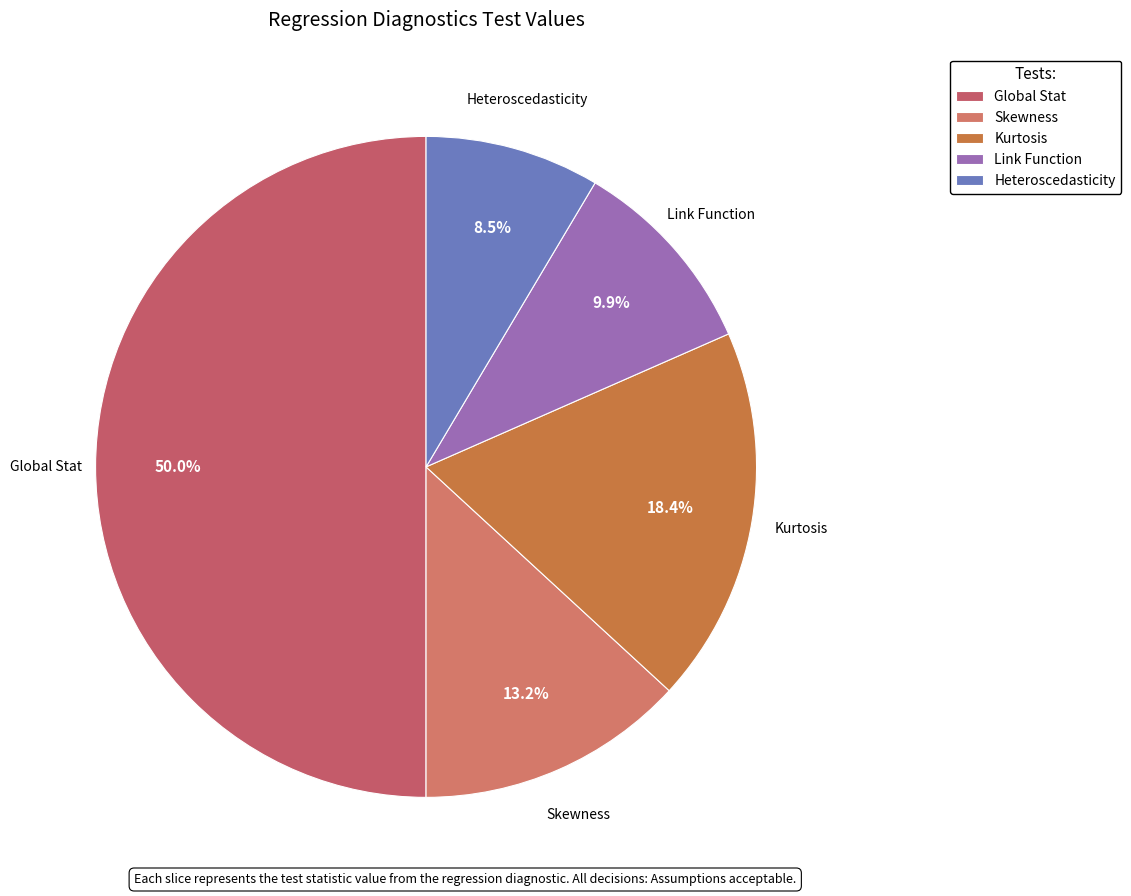

Which slice is the largest?

Global Stat